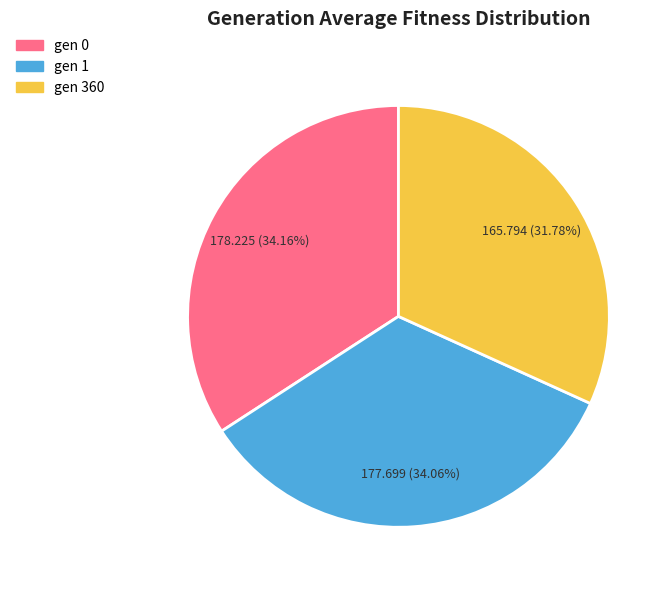

To the nearest percent, what portion does gen 360 represent?

32%